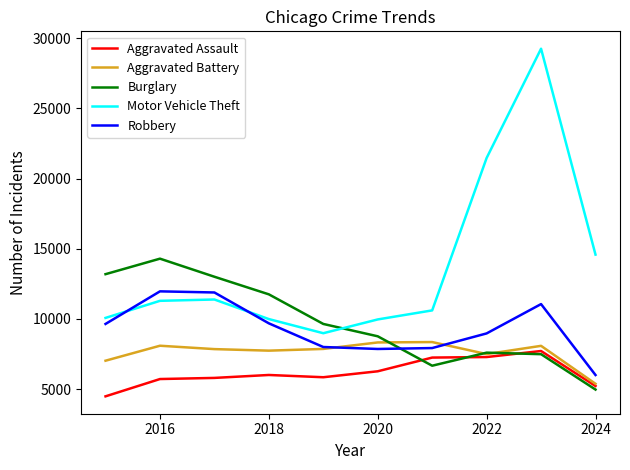

True or false: Aggravated Assault and Motor Vehicle Theft intersect in this chart.

False